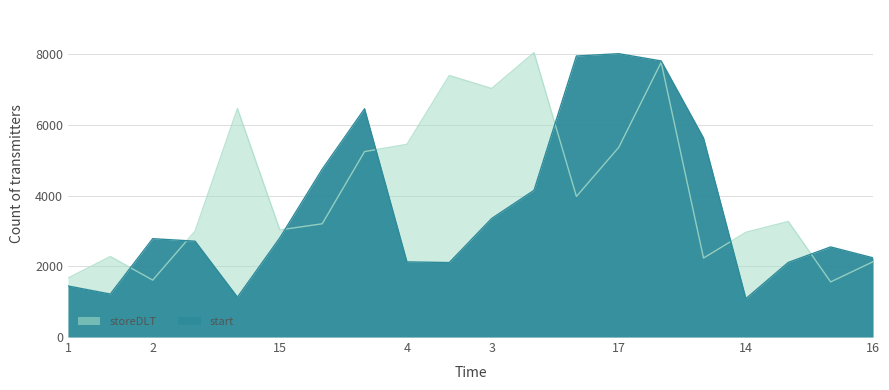

Where does the storeDLT series first go above 3269?

12